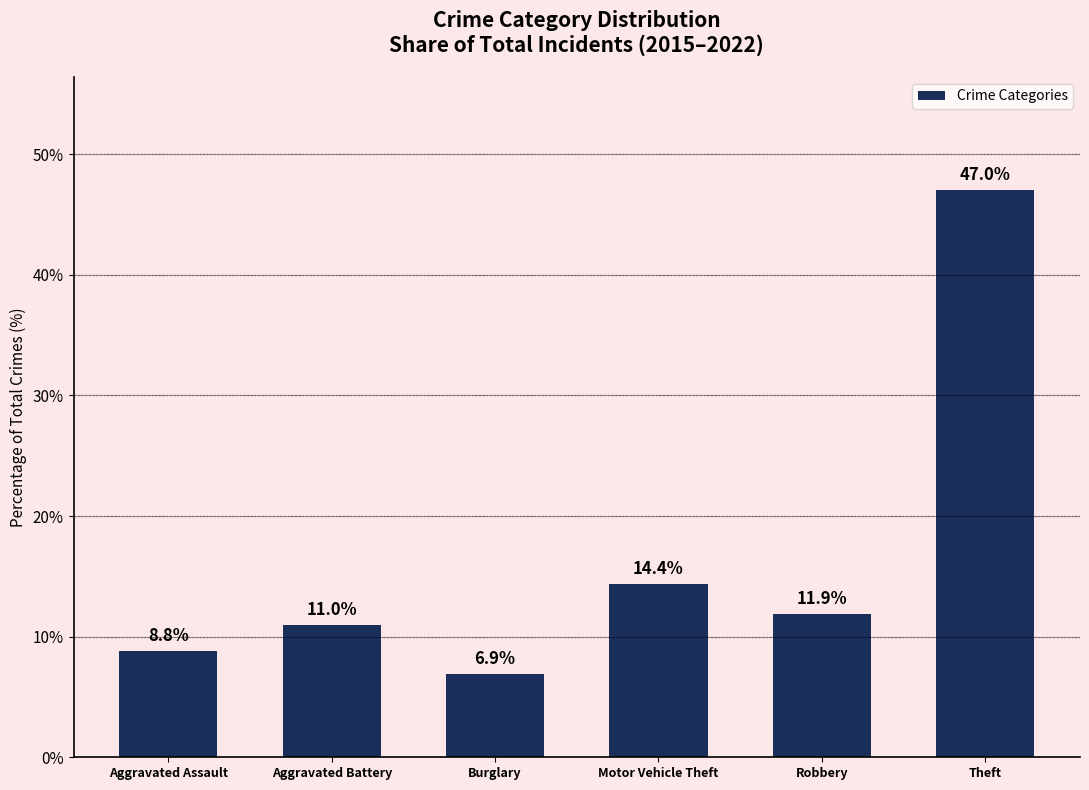

What position from the right is Theft?

1